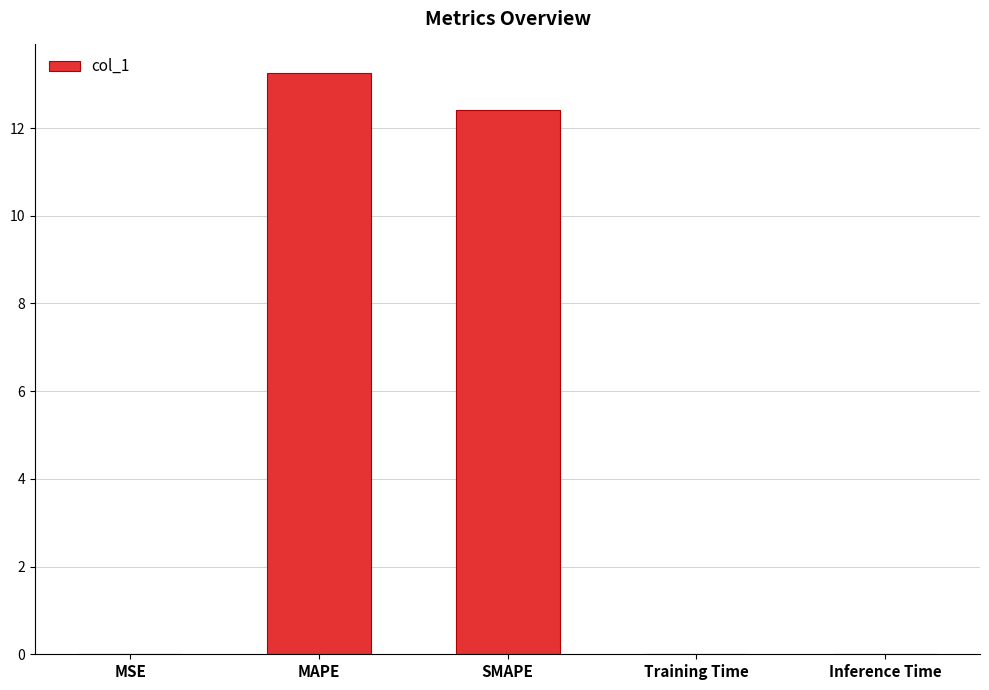

At which category does the chart reach its peak across all series?

MAPE